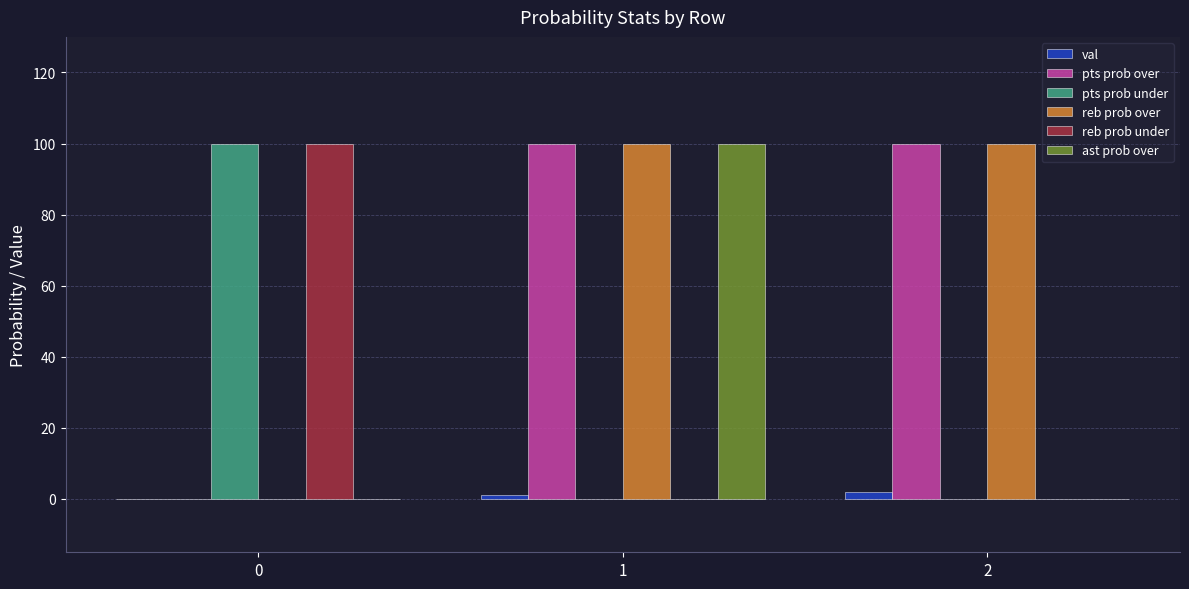

What is the greatest value displayed?

100